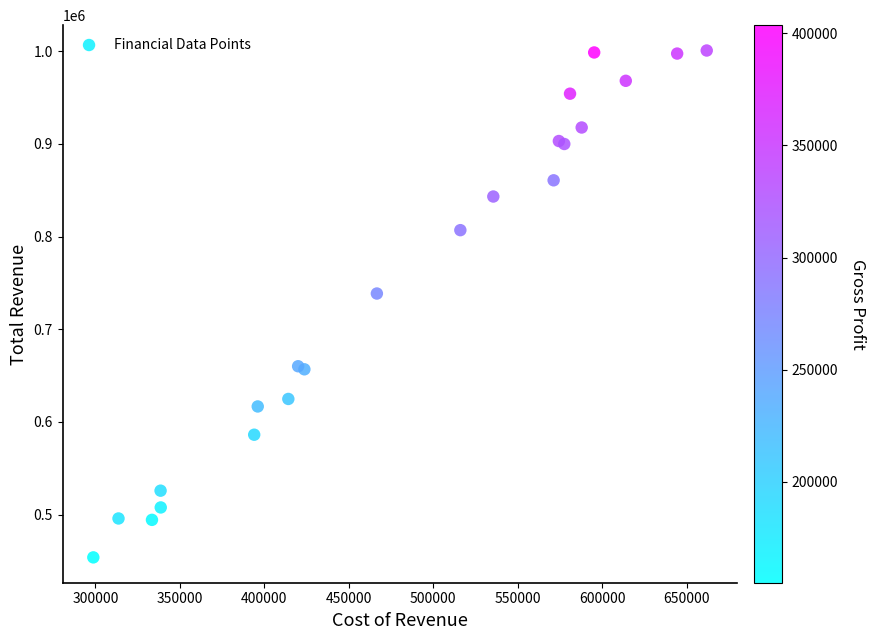

What Y value in the scatter plot is closest to 727350?

738600